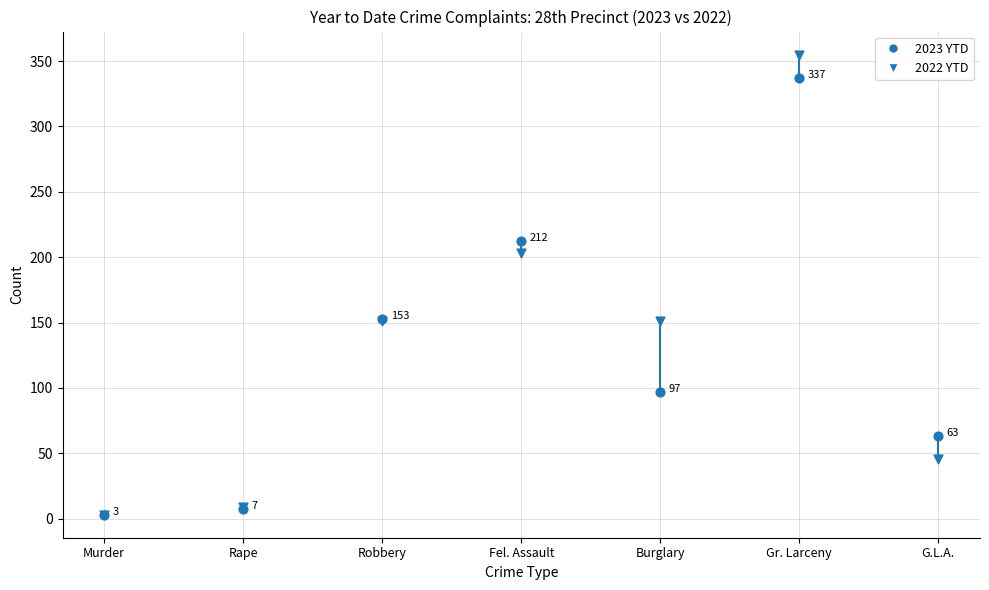

At how many categories does at least one series exceed 205?

2